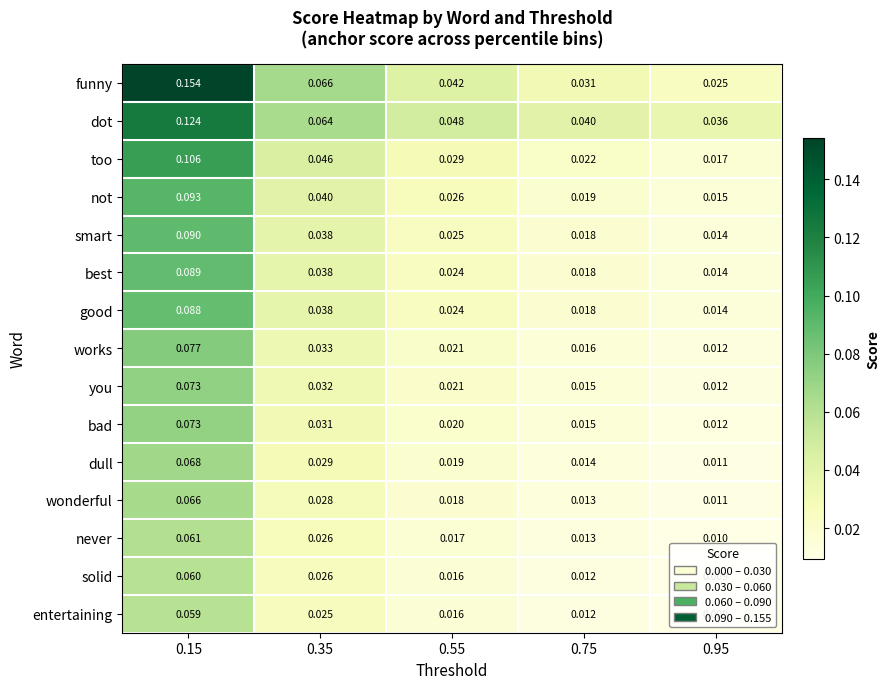

Which series has the largest range (max minus min)?

funny